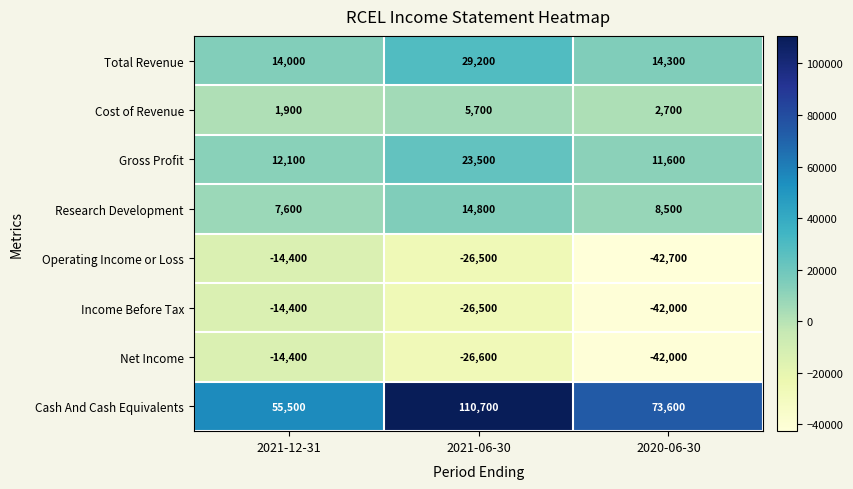

Between 2021-06-30 and 2020-06-30, which series saw the biggest shift?

Cash And Cash Equivalents